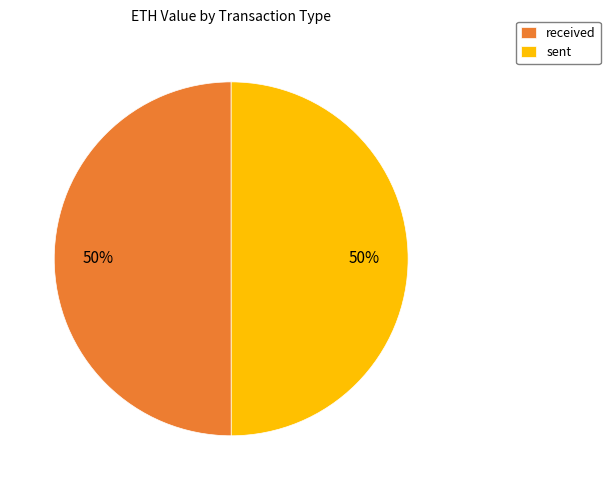

To the nearest percent, what percentage of the pie is sent?

50%